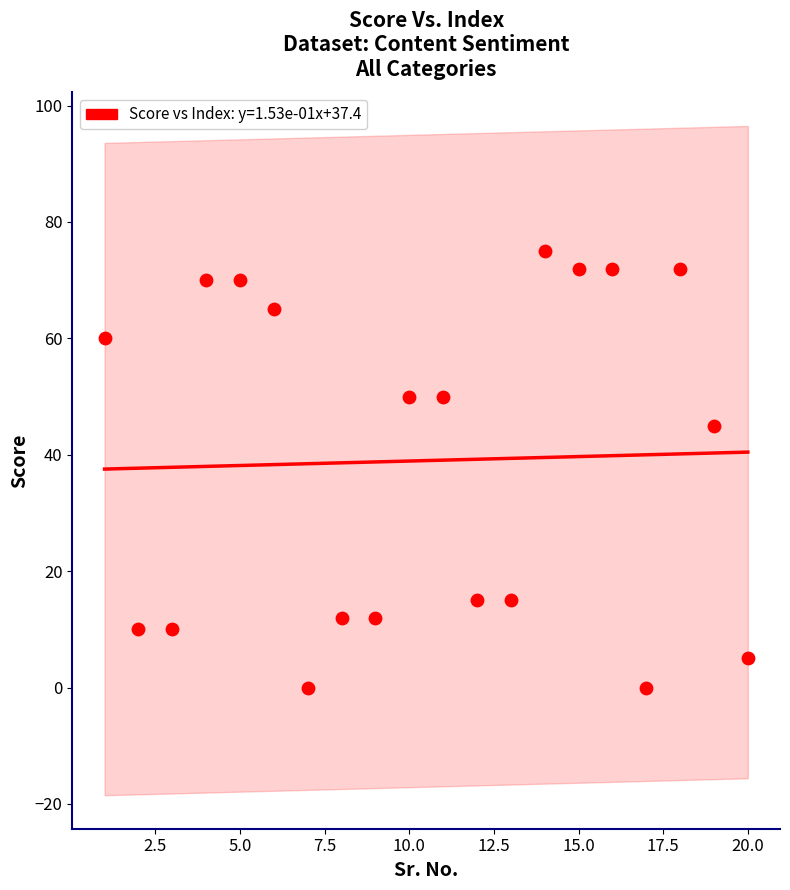

What Y value in the scatter plot is closest to 37?

45